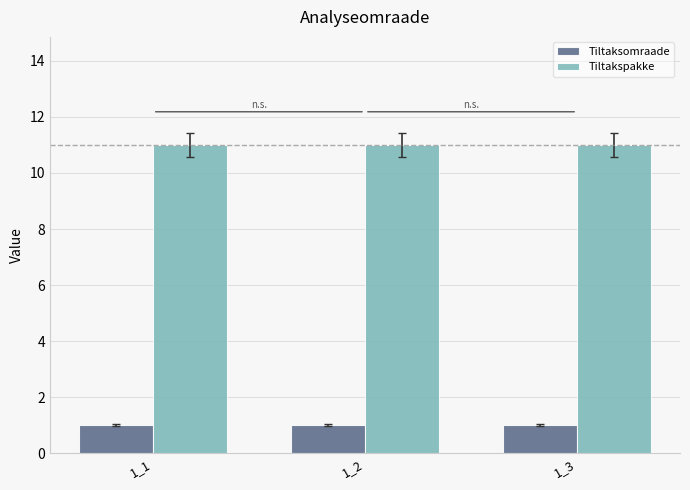

Reading left to right, list all the values displayed in this chart.

Tiltaksomraade: 1_1=1	1_2=1	1_3=1
Tiltakspakke: 1_1=11	1_2=11	1_3=11